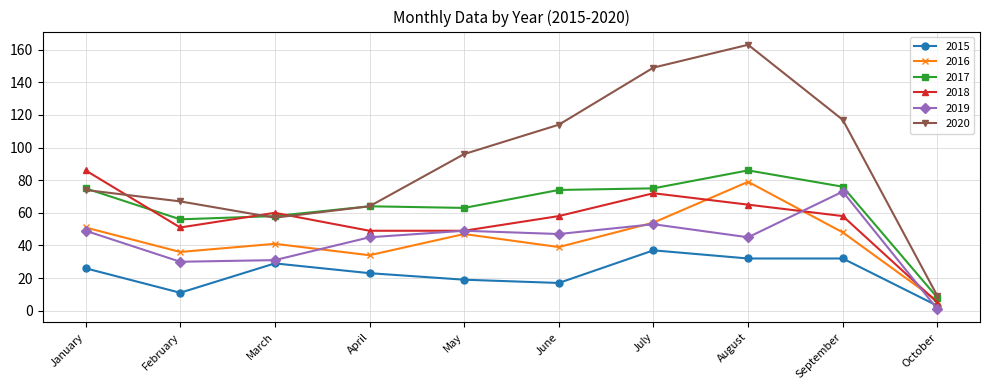

What is the difference between the 2018 values at June and April?

9